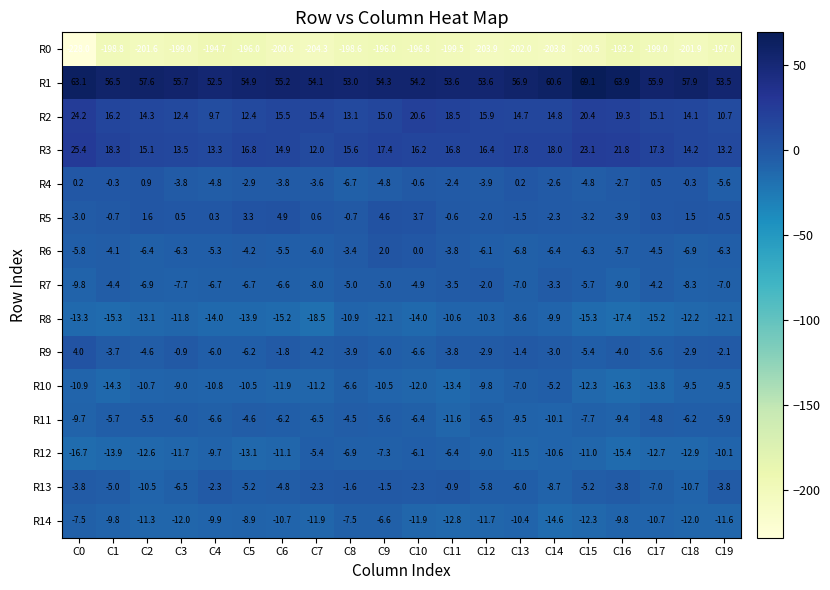

Where does the R0 series first go above -199?

C1